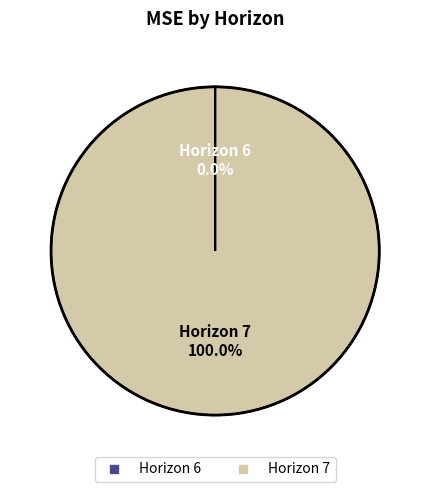

Is there any slice that represents more than half of the pie?

Yes